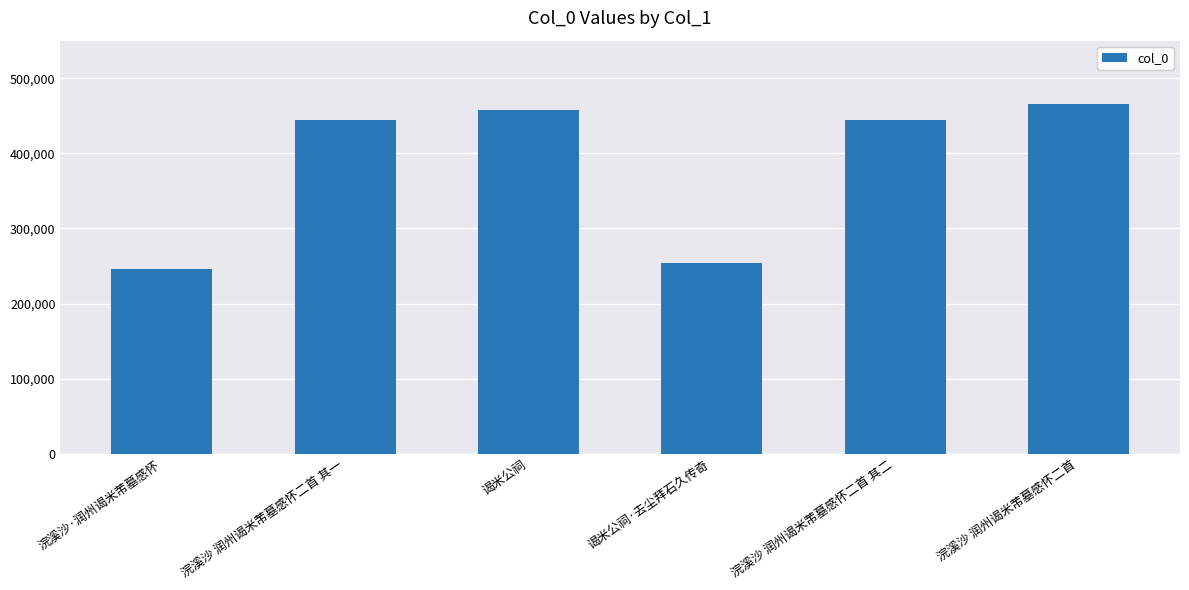

Are the bars grouped side by side (vs. stacked)?

No